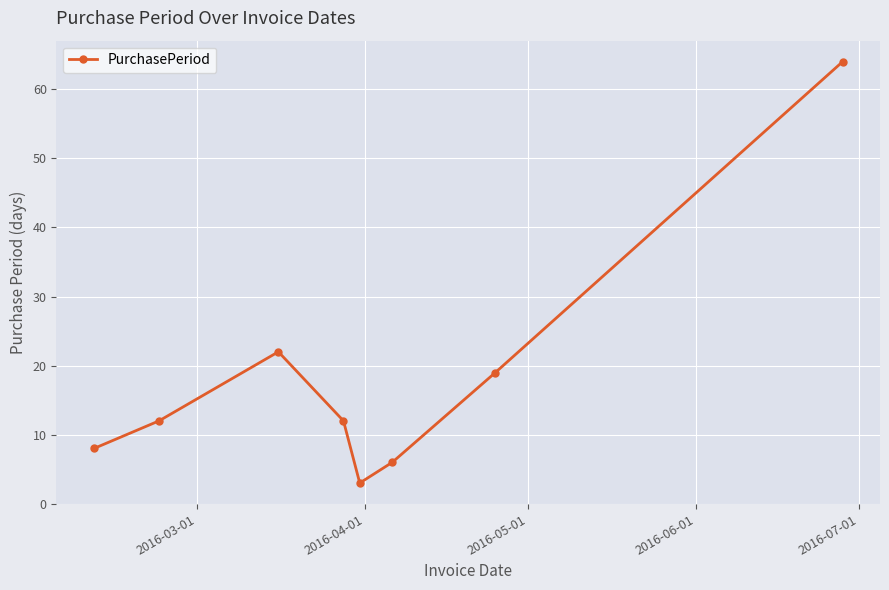

What is the smallest value displayed?

3